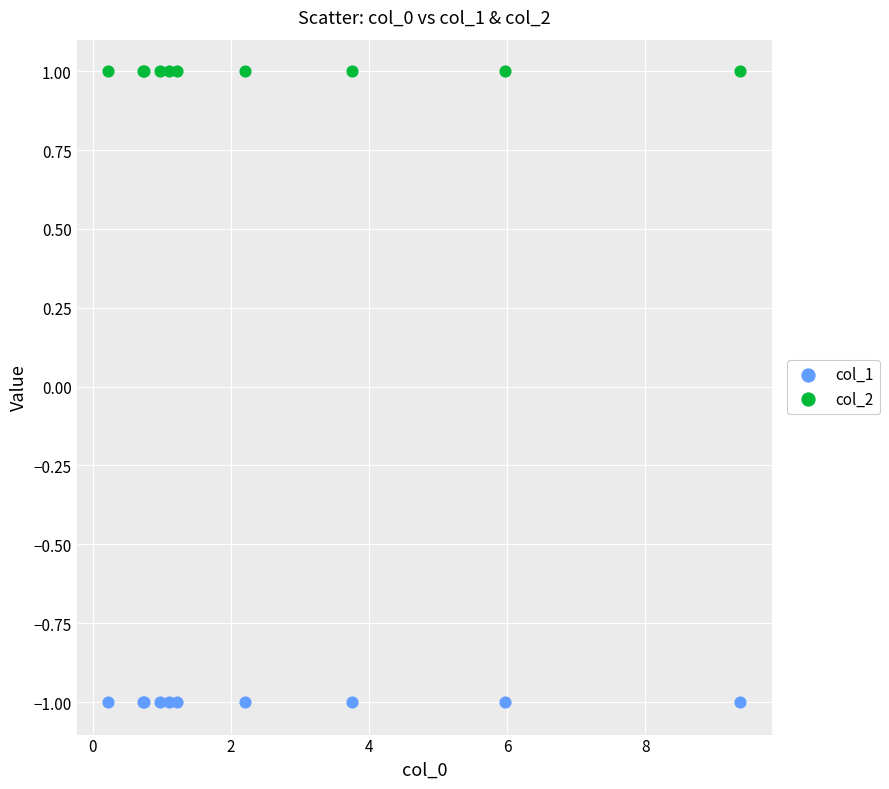

Which series reaches the minimum Y coordinate?

col_1